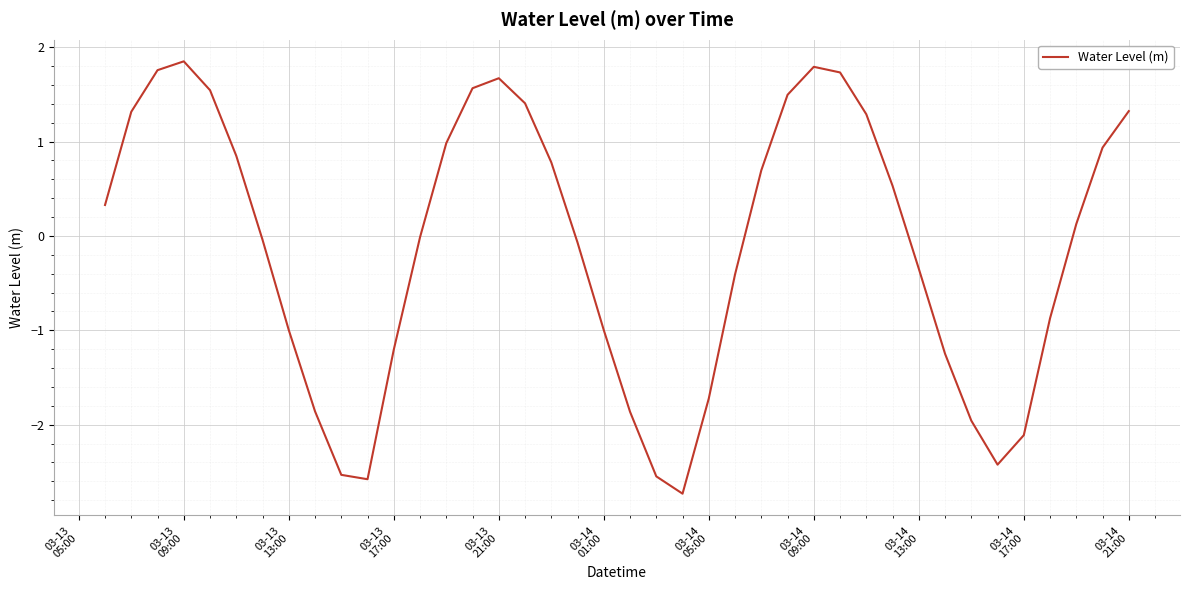

What is the difference between the maximum and minimum values?

4.6